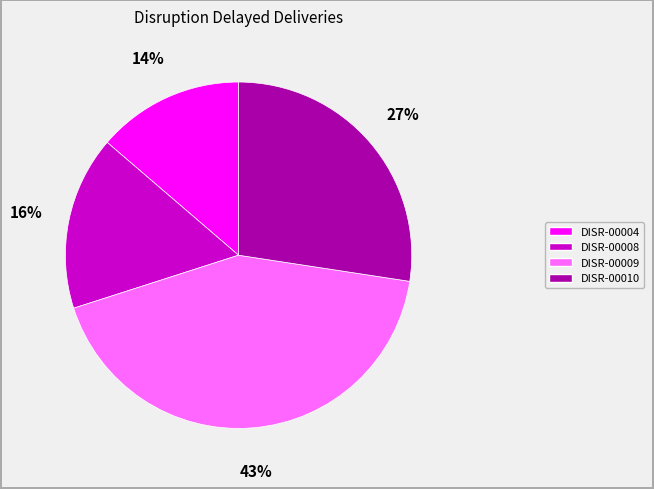

Rank the categories by value from lowest to highest.

DISR-00004, DISR-00008, DISR-00010, DISR-00009